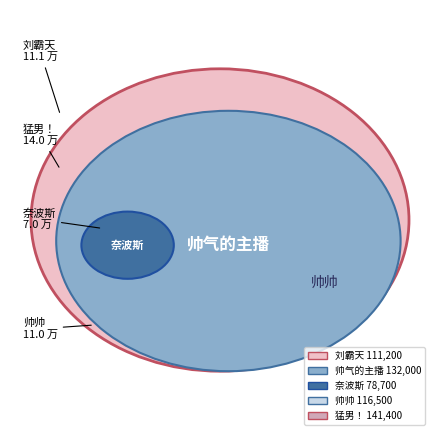

Rank the categories by value from lowest to highest.

奈波斯, 刘霸天, 帅帅, 帅气的主播, 猛男！